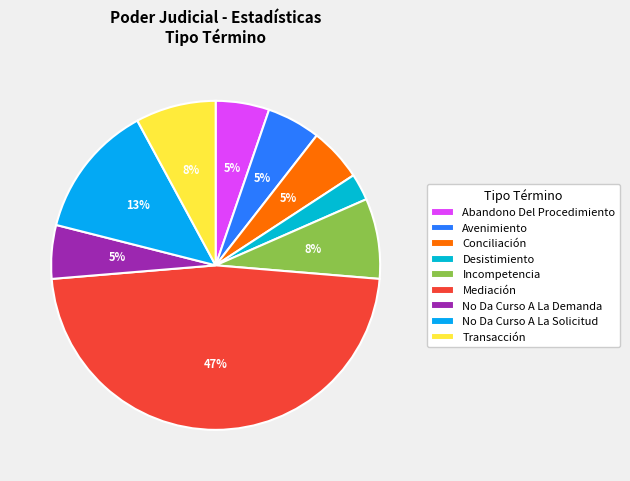

Do No Da Curso A La Solicitud and Abandono Del Procedimiento together represent more than half of the pie?

No